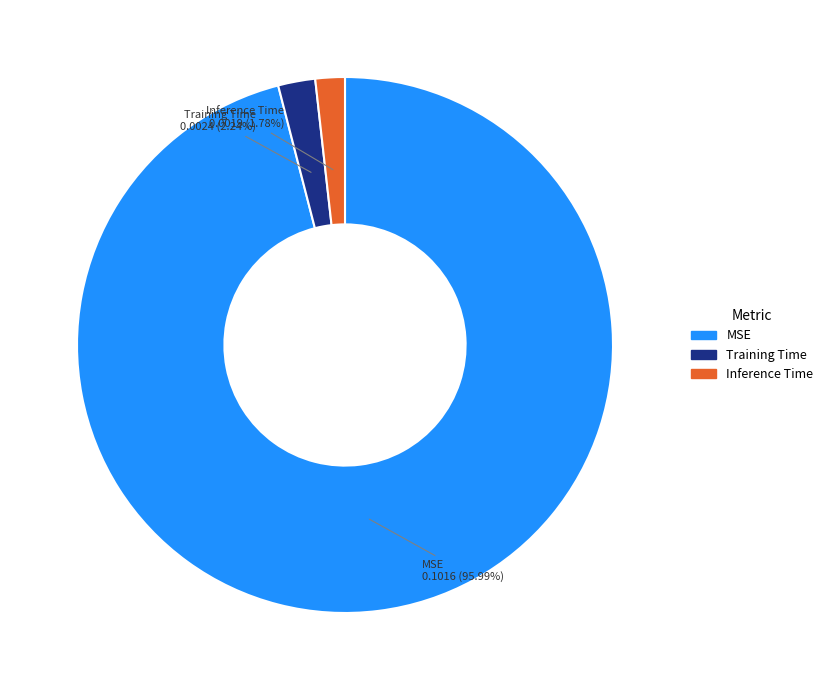

How many segments does this pie chart have?

3